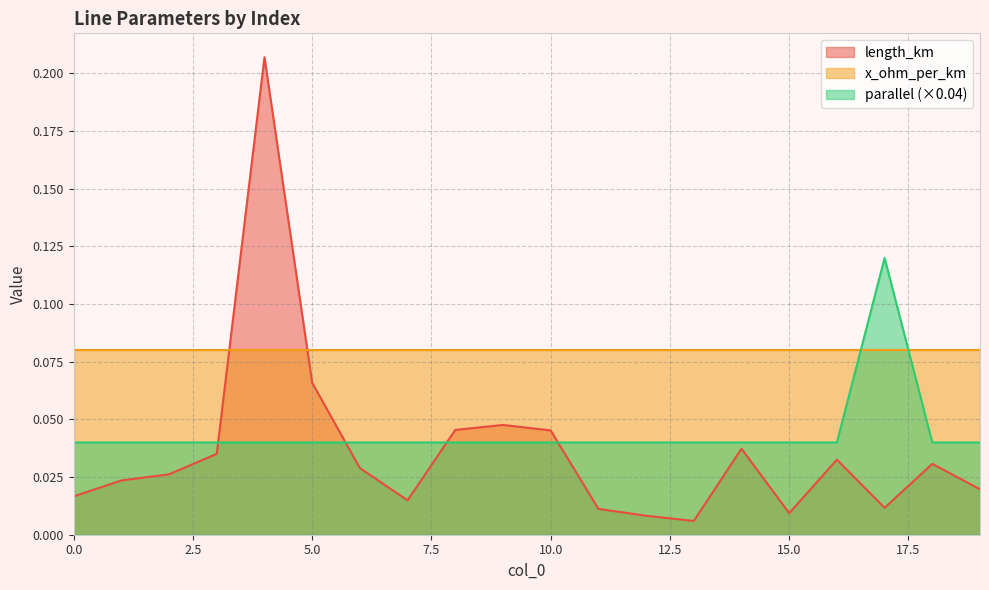

At which label is length_km closest to 0?

13